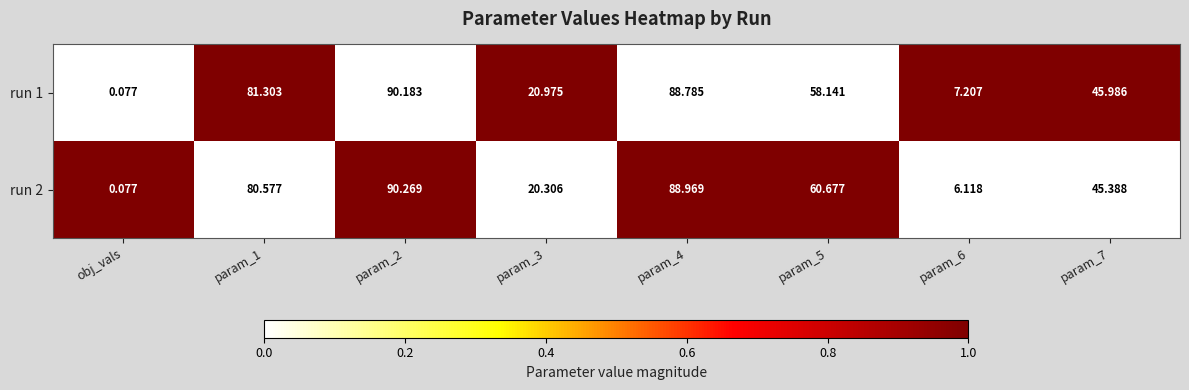

Which category has the lowest value across all series?

obj_vals